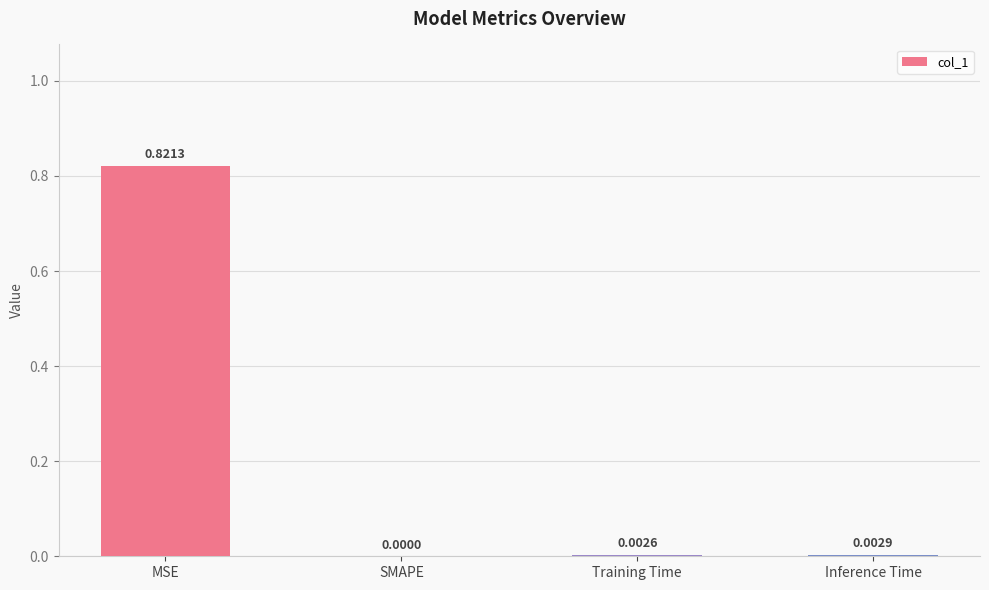

How many positive values are there?

3